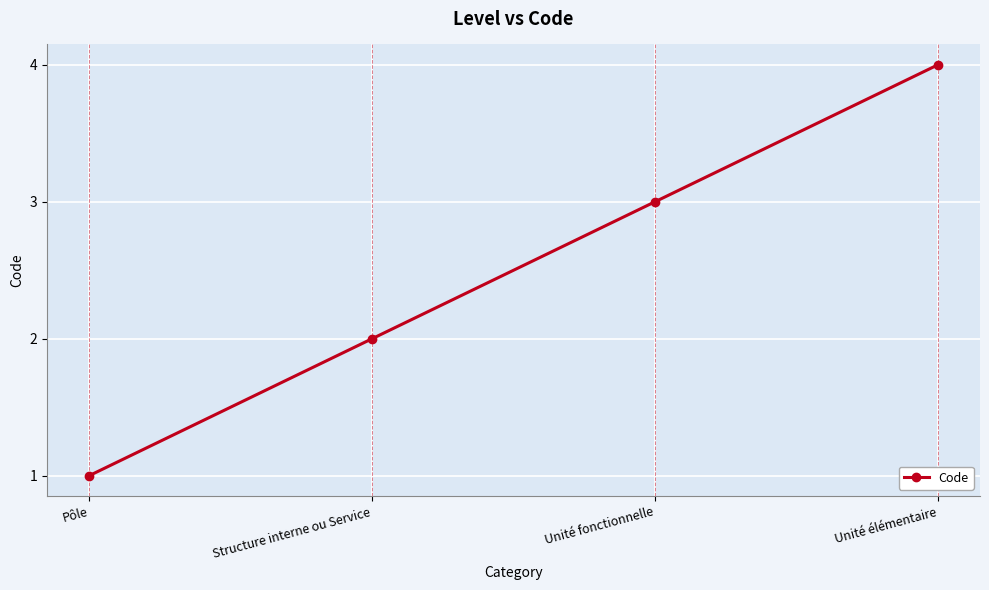

Where is the data nearest to the value 2?

Structure interne ou Service